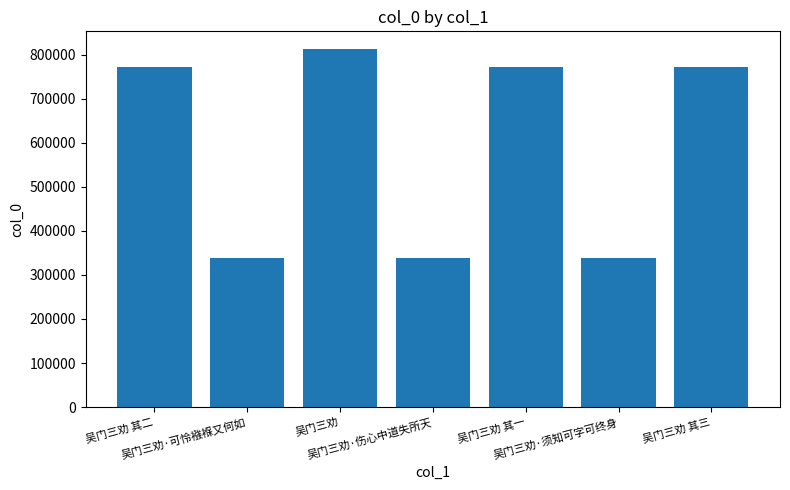

What position from the left is 吴门三劝 其二?

1